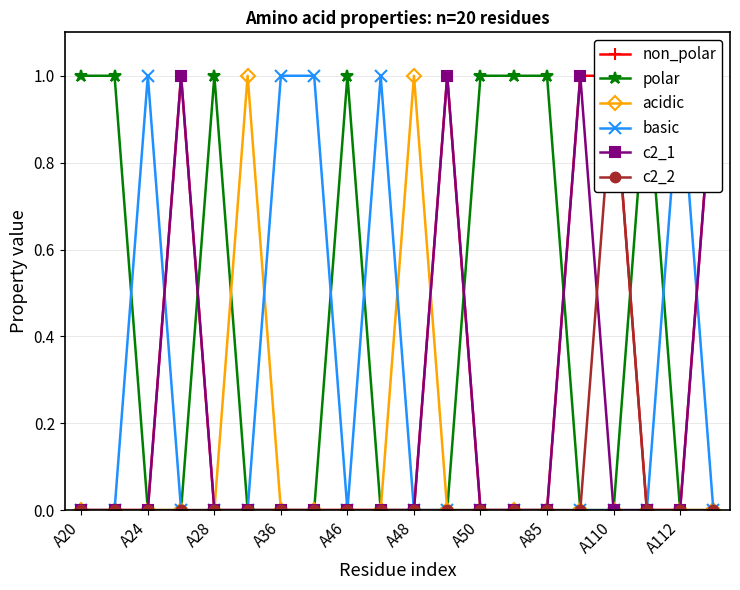

At how many categories does at least one series exceed 0?

20